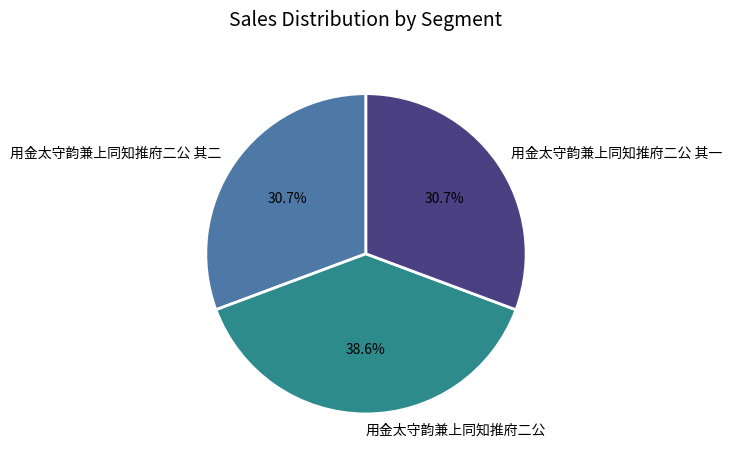

Combined, do 用金太守韵兼上同知推府二公 and 用金太守韵兼上同知推府二公 其二 account for over 50%?

Yes